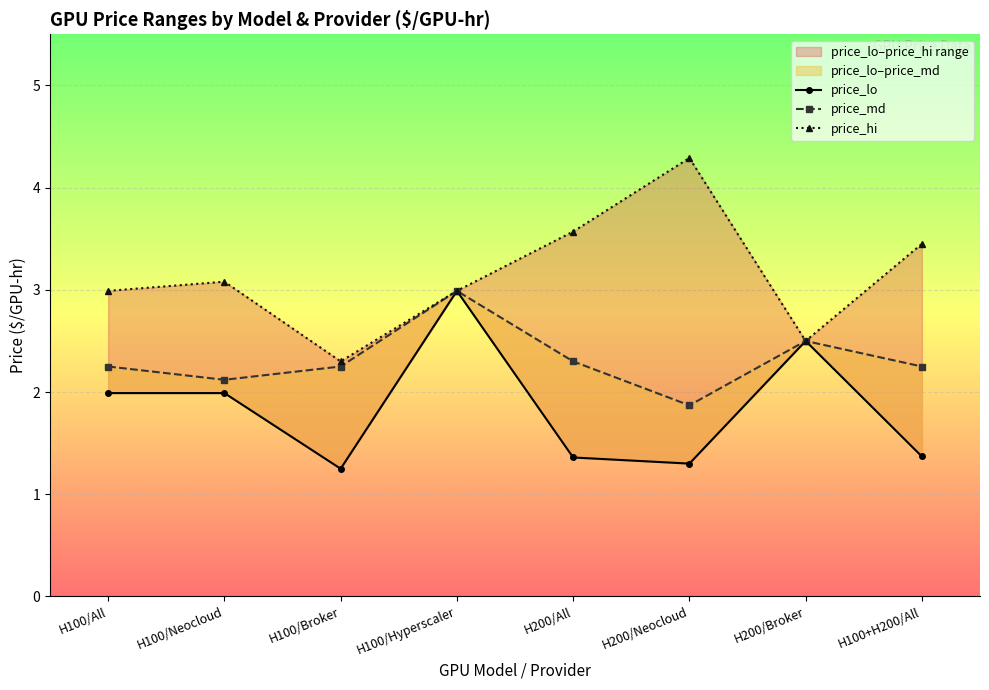

Which series changed the most between H100/All and H200/Neocloud?

price_hi